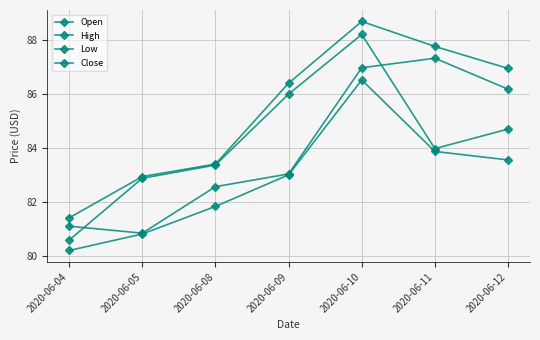

Where is the first local maximum for High?

2020-06-10